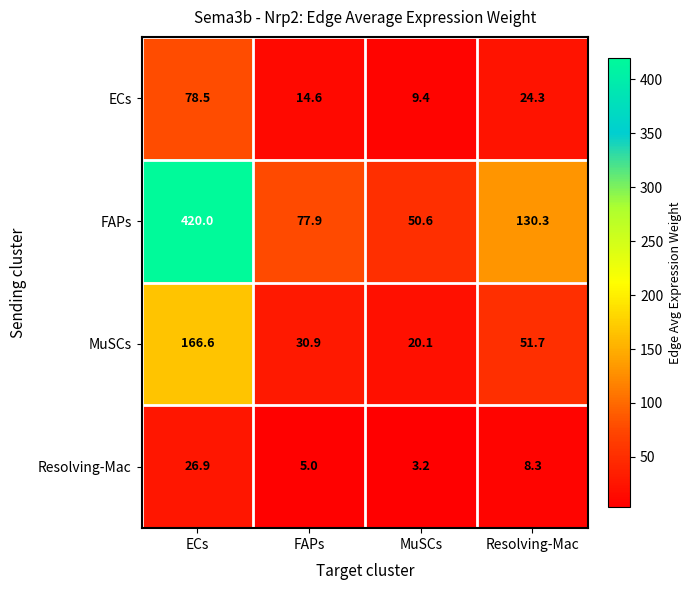

What is the greatest value displayed?

420.0